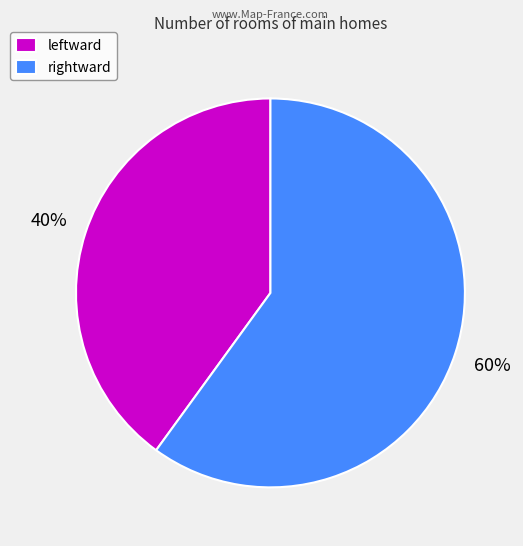

Which has a higher value, rightward or leftward?

rightward